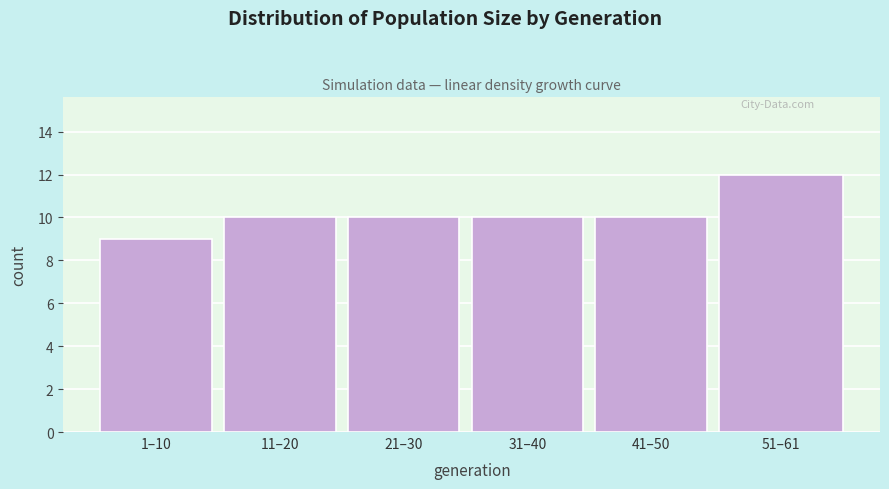

Reading left to right, extract all data points from this chart.

1–10=9	11–20=10	21–30=10	31–40=10	41–50=10	51–61=12